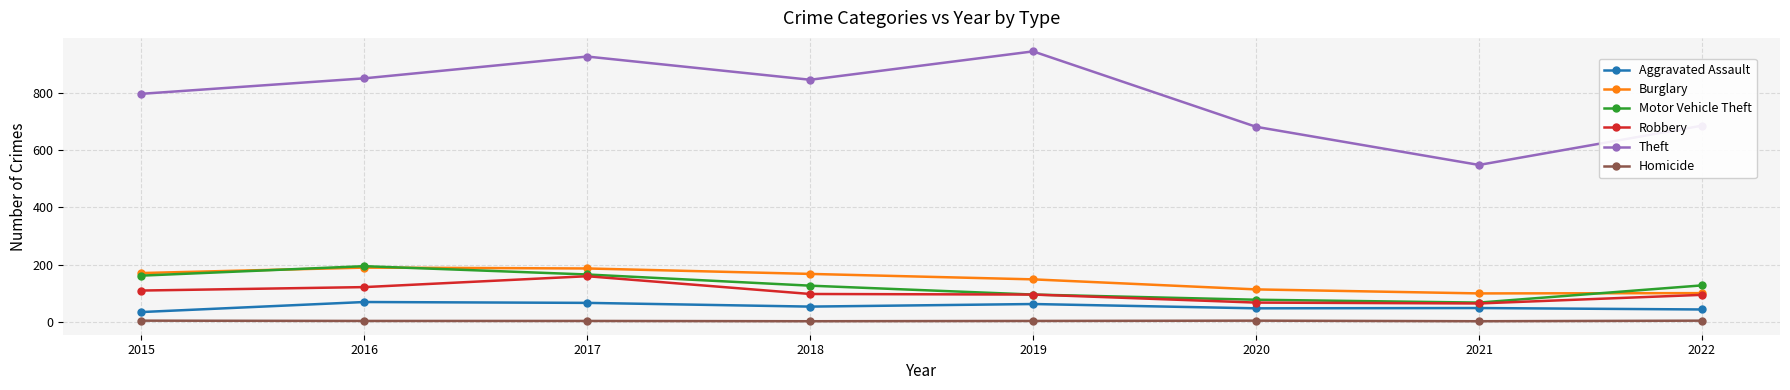

What is the maximum value shown in the chart?

944